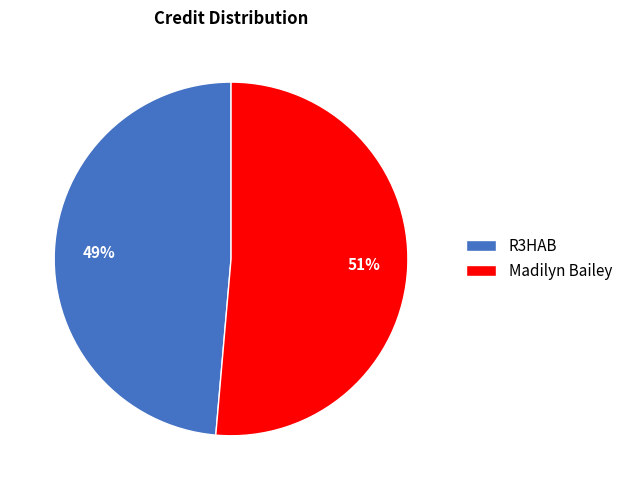

Is it true that R3HAB is 37% of the pie?

False